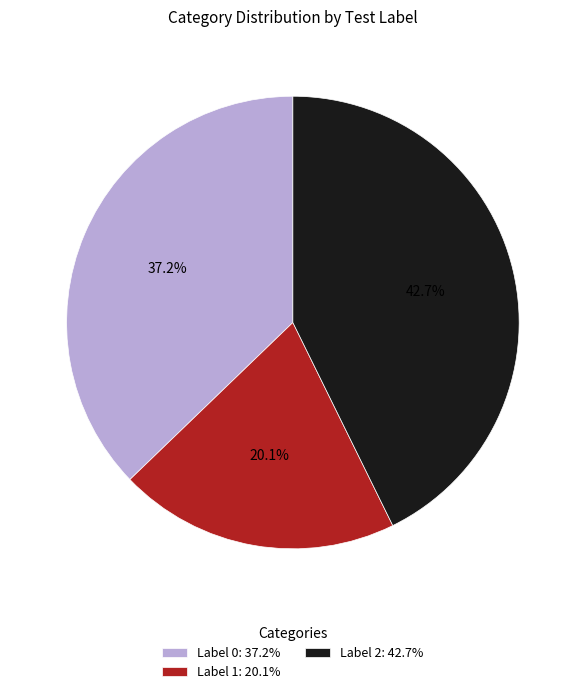

Rank the categories by value from lowest to highest.

Label 1: 20.1%, Label 0: 37.2%, Label 2: 42.7%